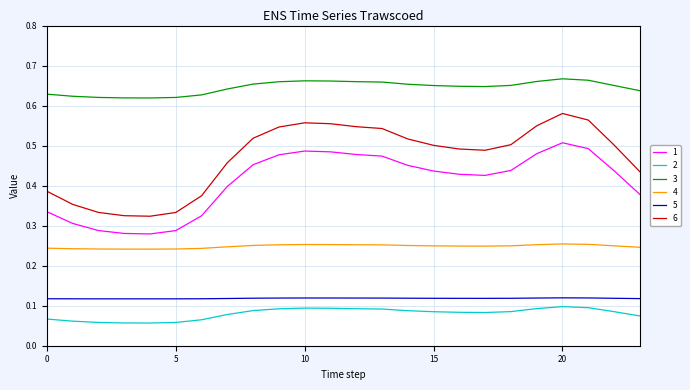

True or false: 5 and 1 cross at least once.

False